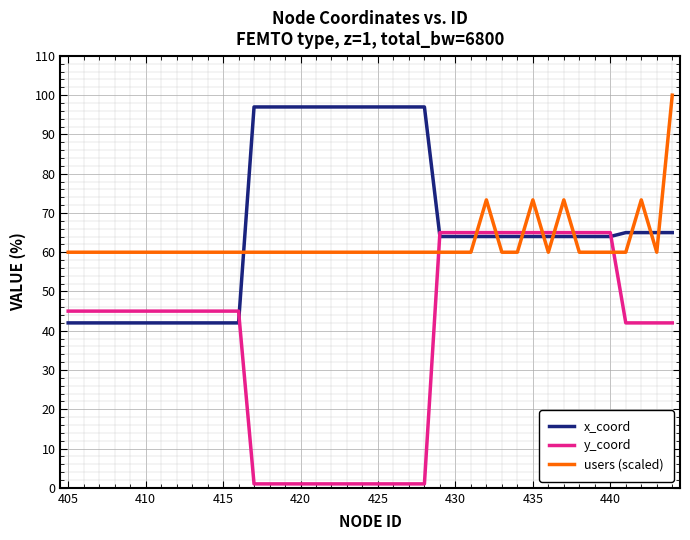

Which series has the largest total across all categories?

x_coord